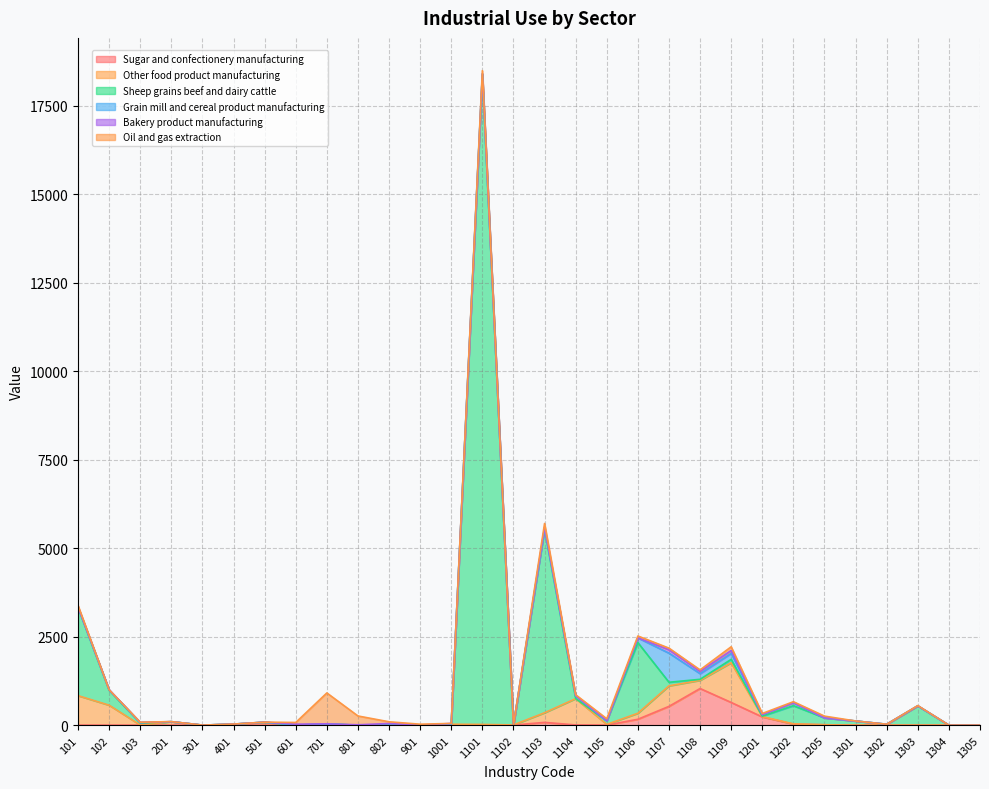

What is the difference between the highest and lowest values at 1107?

778.0